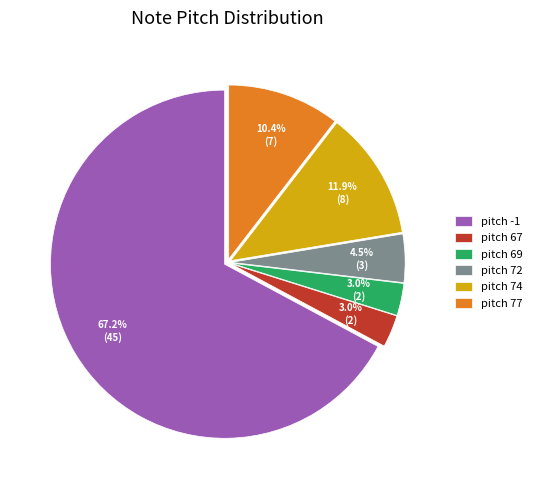

To the nearest percent, what percentage of the pie is pitch -1?

67%